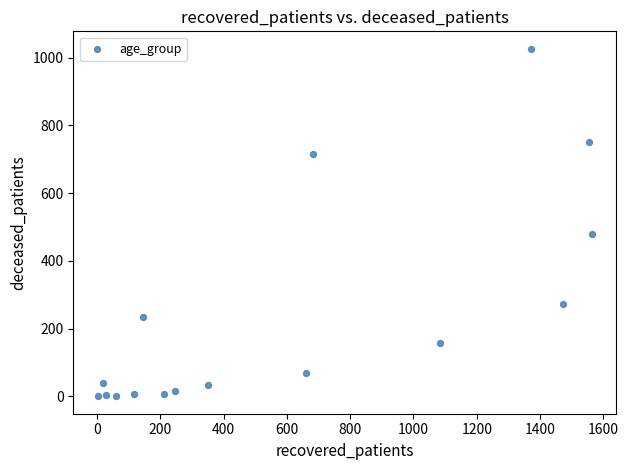

What Y value in the scatter plot is closest to 513?

479